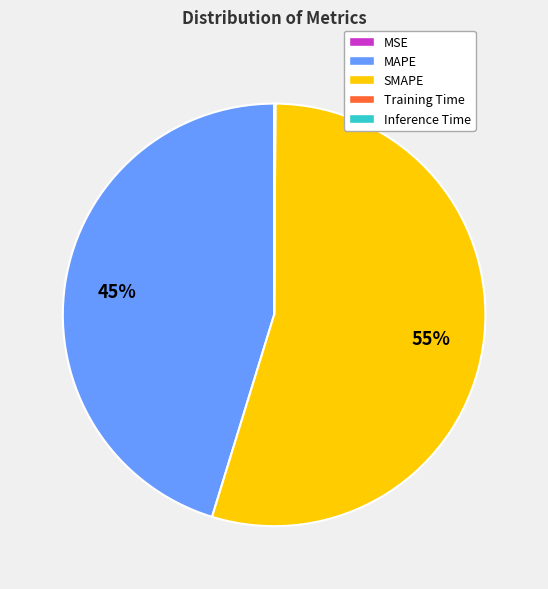

Which category has the biggest portion of the pie?

SMAPE